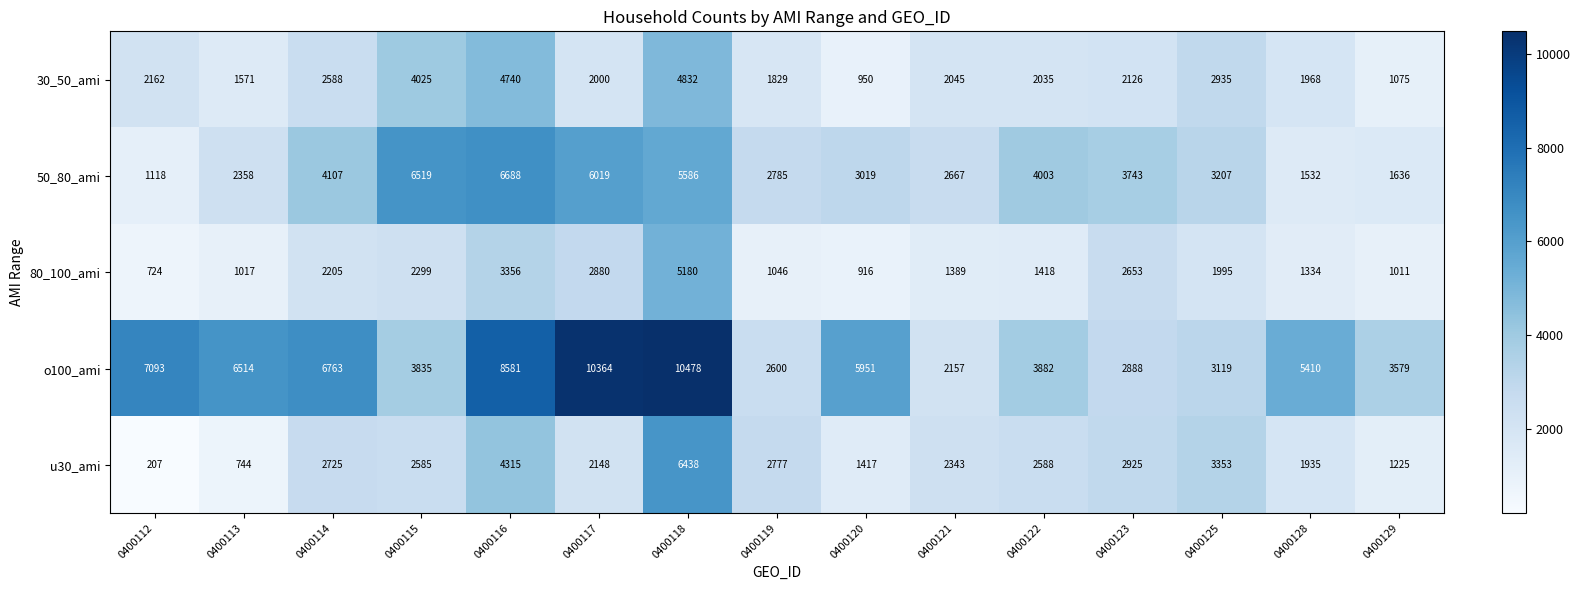

How many series are shown in this chart?

5